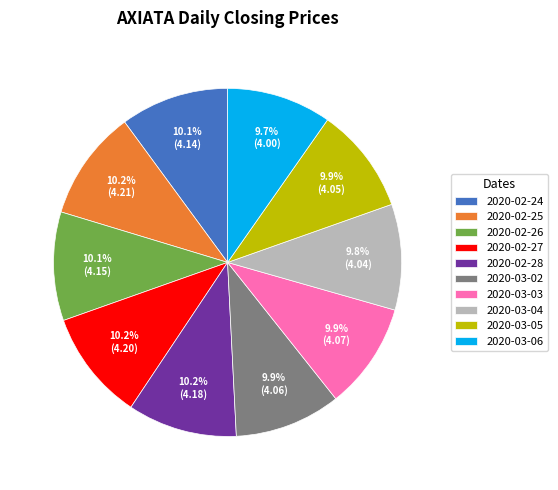

Do 2020-03-03 and 2020-02-26 together represent more than half of the pie?

No